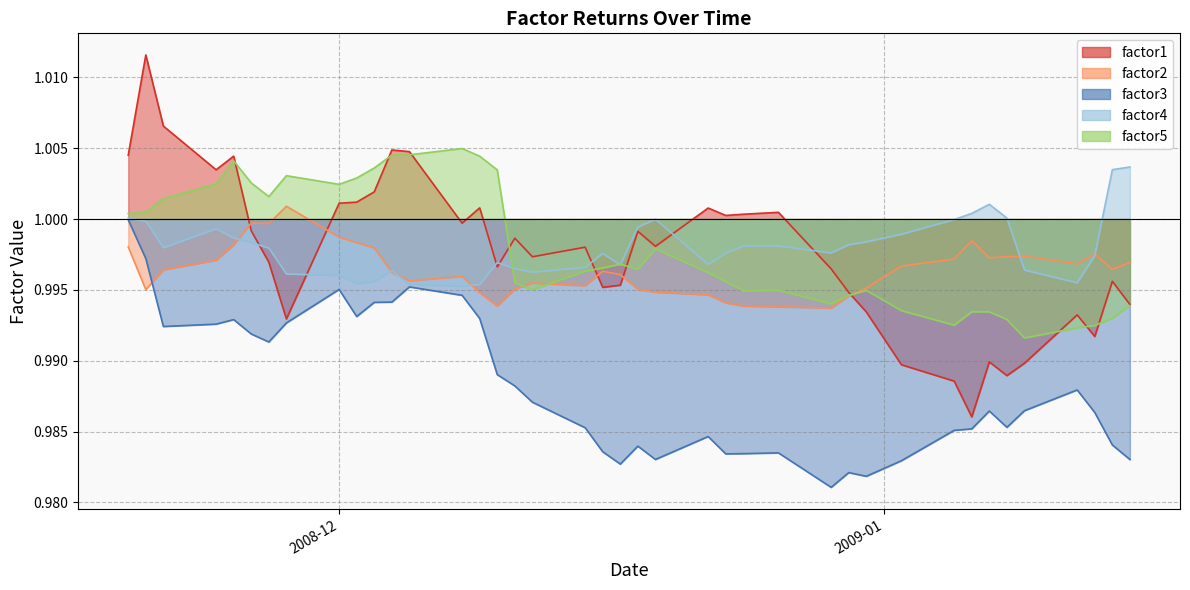

What is the value of the factor1 point at the 14th from the left?

1.0